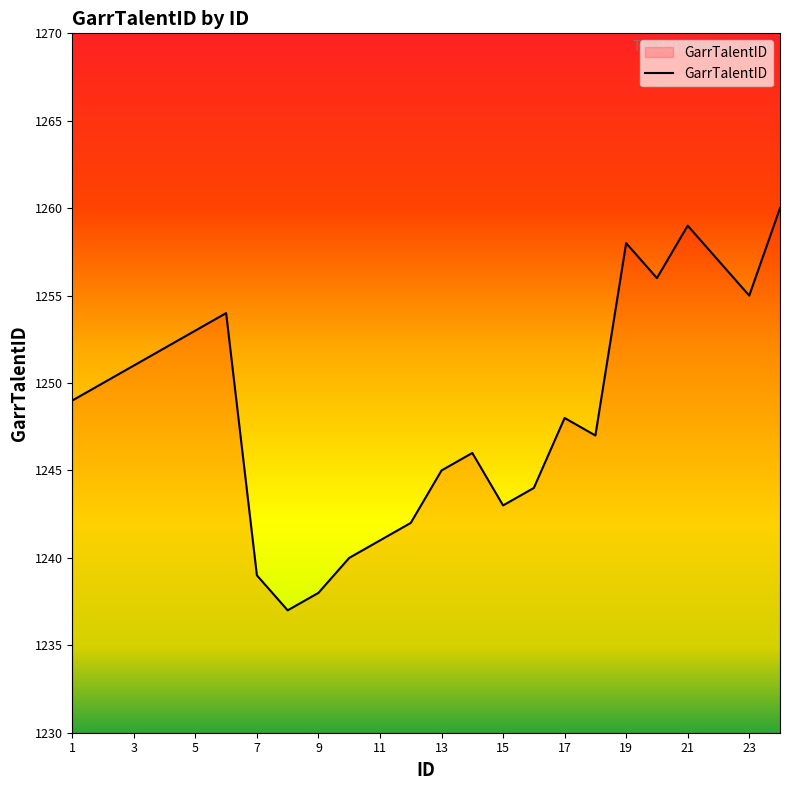

What is the difference between the maximum and minimum values?

23